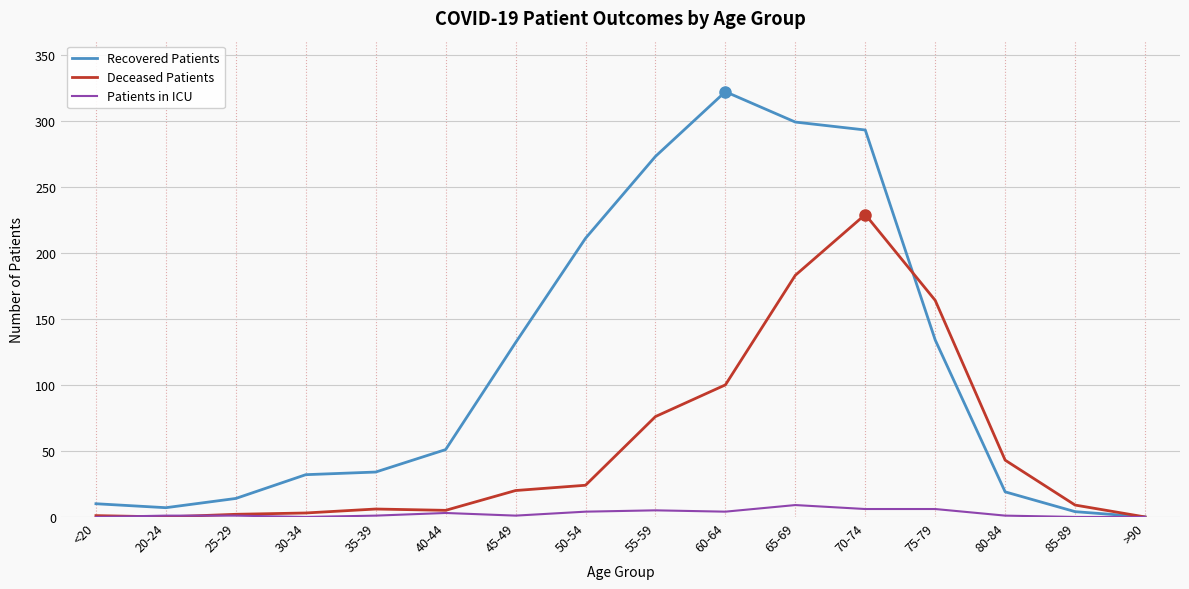

Rank the series by their maximum value, from lowest to highest.

Patients in ICU, Deceased Patients, Recovered Patients